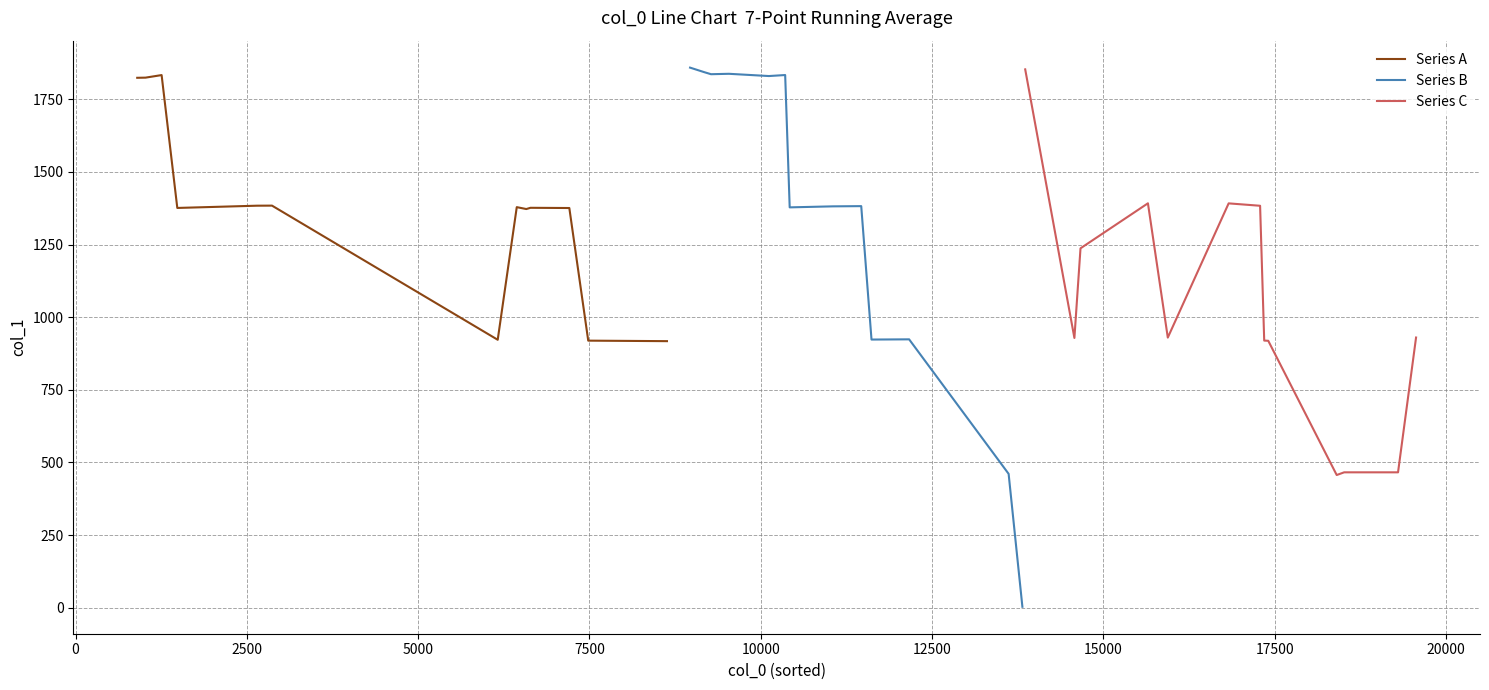

Is this an area chart (filled region under the line)?

No